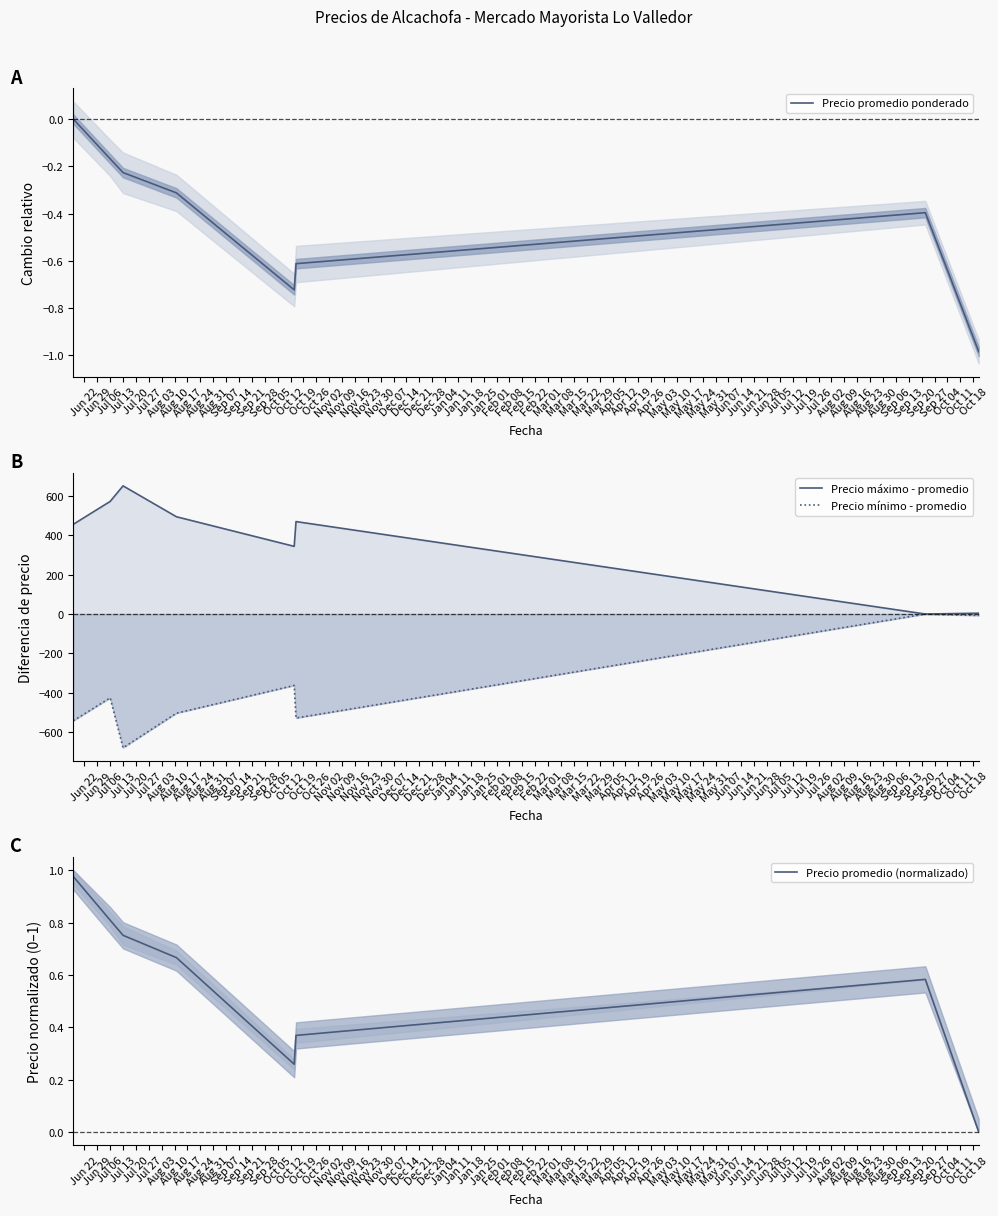

The value of Precio promedio (normalizado) at Jul 06 is 0.8. True or false?

True